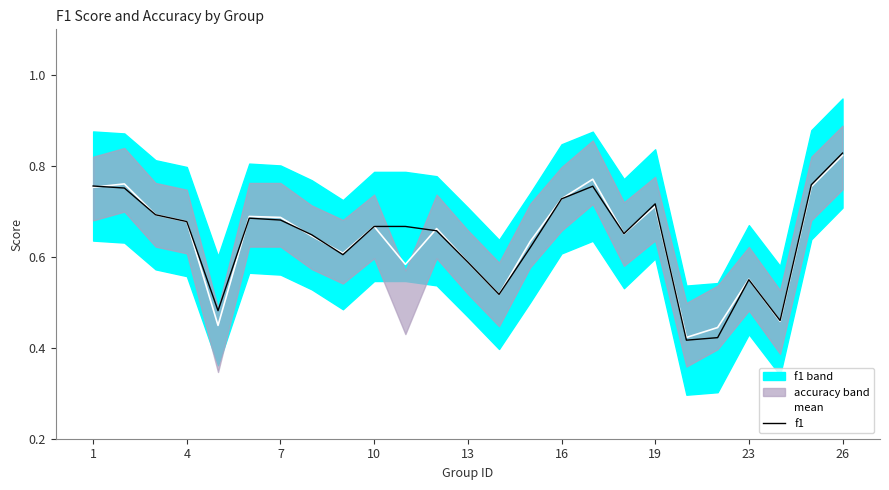

What is the maximum value for mean?

0.8